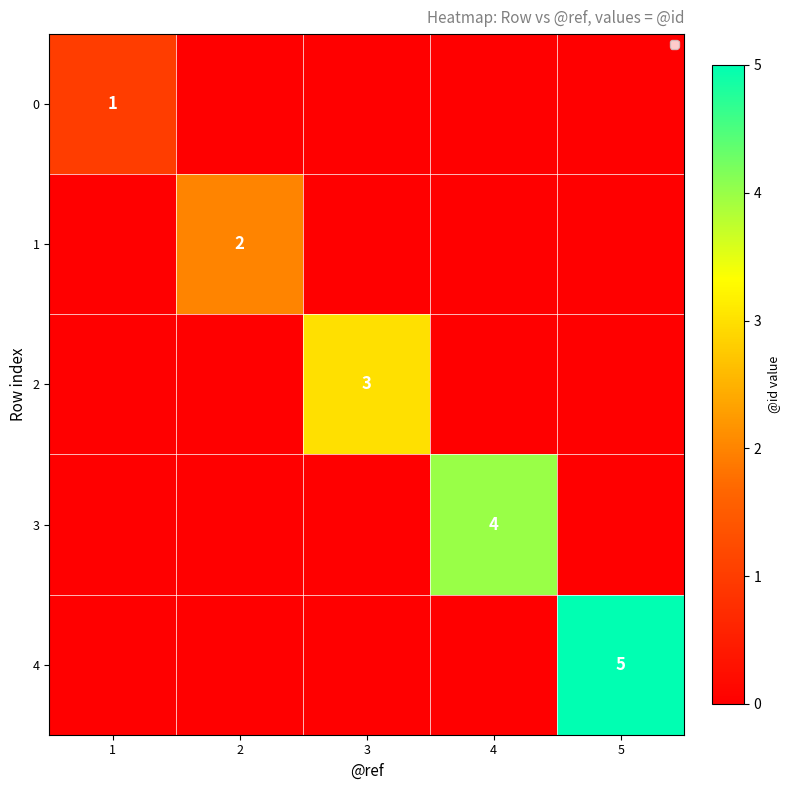

The value of 0 at 1 is 1. True or false?

True